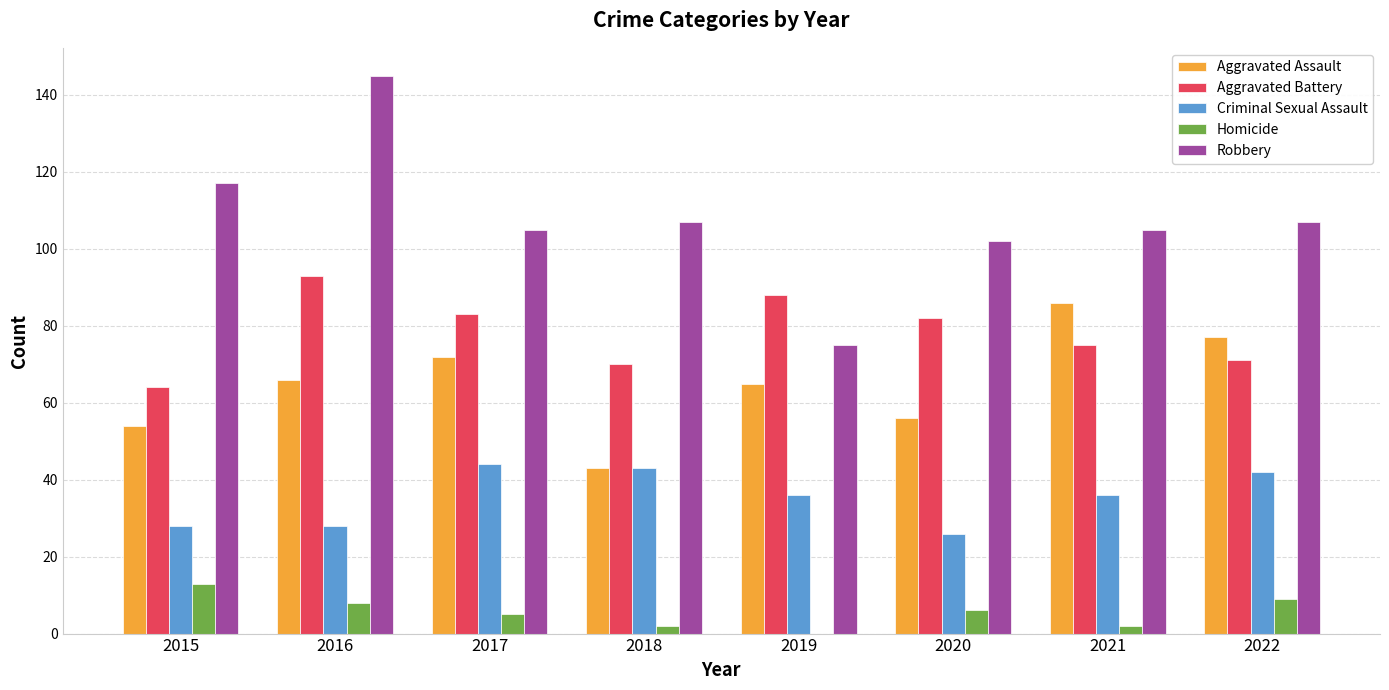

Count the number of data series in this chart.

5